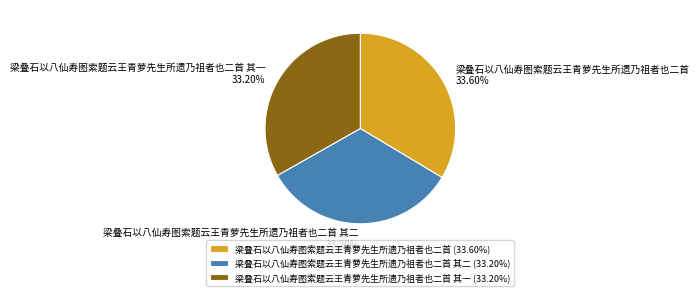

To the nearest percent, what is the average slice percentage?

33%